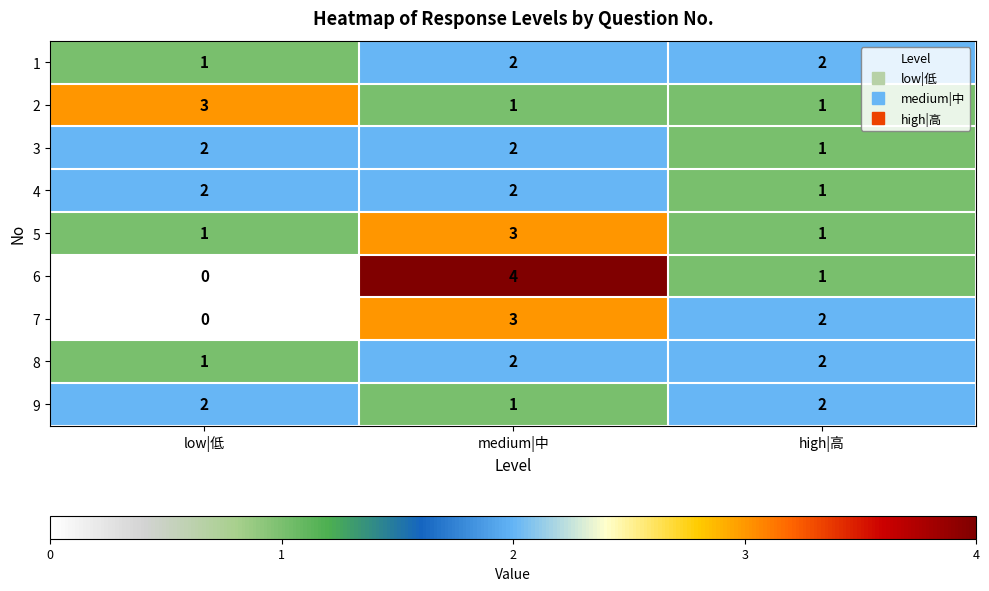

What is the total value across all series at high|高?

13